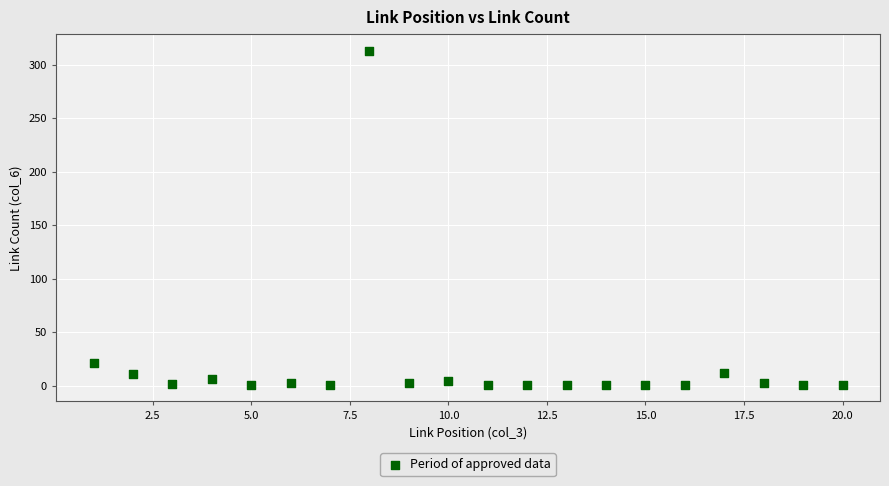

What is the range of Y values (max minus min)?

312